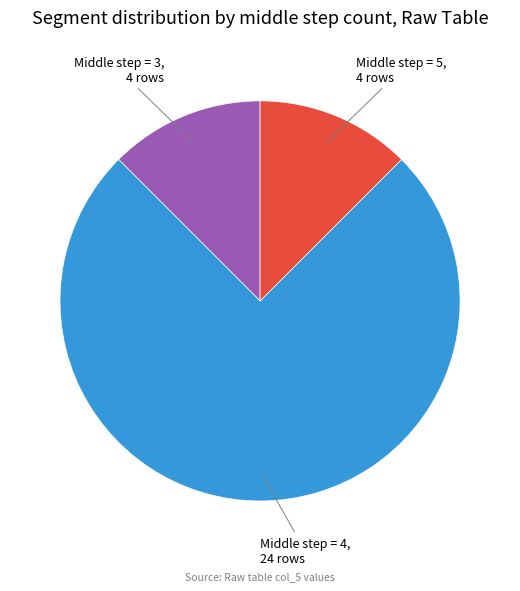

Does any single category account for the majority?

Yes